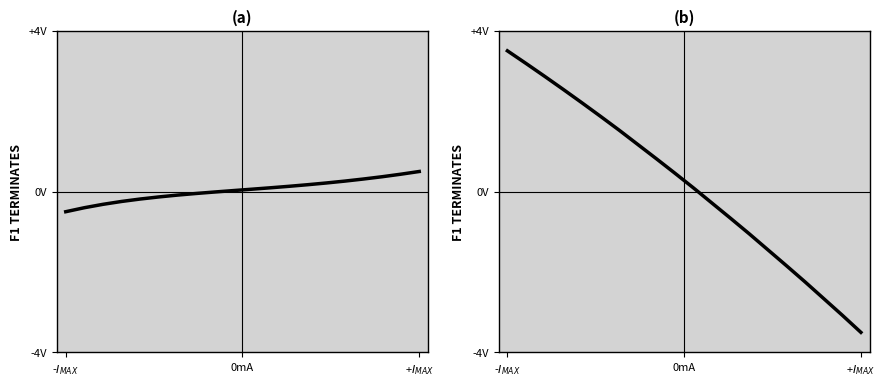

The X series shows -0.1 at 3. True or false?

False